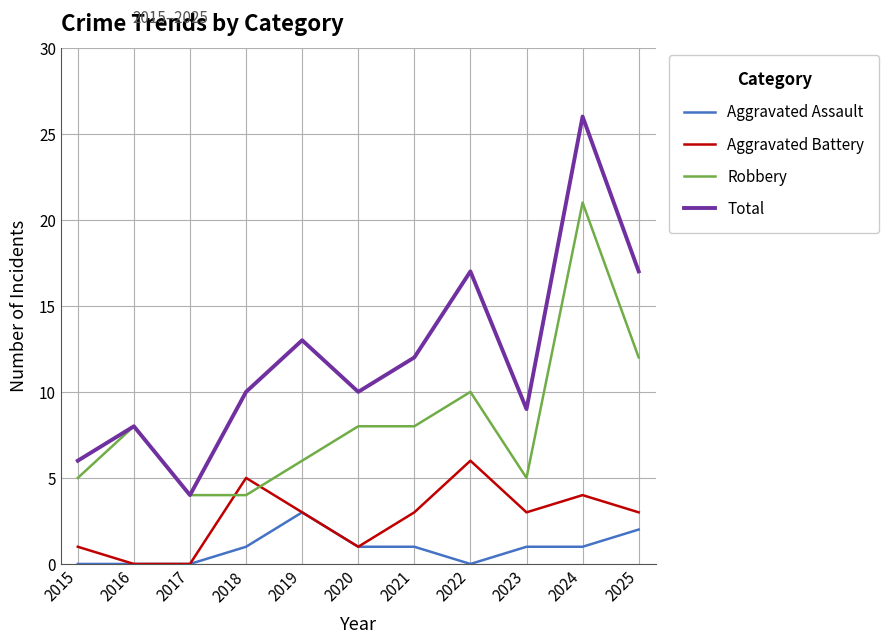

Reading right to left, list all the values displayed in this chart.

Aggravated Assault: 2025=2	2024=1	2023=1	2022=0	2021=1	2020=1	2019=3	2018=1	2017=0	2016=0	2015=0
Aggravated Battery: 2025=3	2024=4	2023=3	2022=6	2021=3	2020=1	2019=3	2018=5	2017=0	2016=0	2015=1
Robbery: 2025=12	2024=21	2023=5	2022=10	2021=8	2020=8	2019=6	2018=4	2017=4	2016=8	2015=5
Total: 2025=17	2024=26	2023=9	2022=17	2021=12	2020=10	2019=13	2018=10	2017=4	2016=8	2015=6